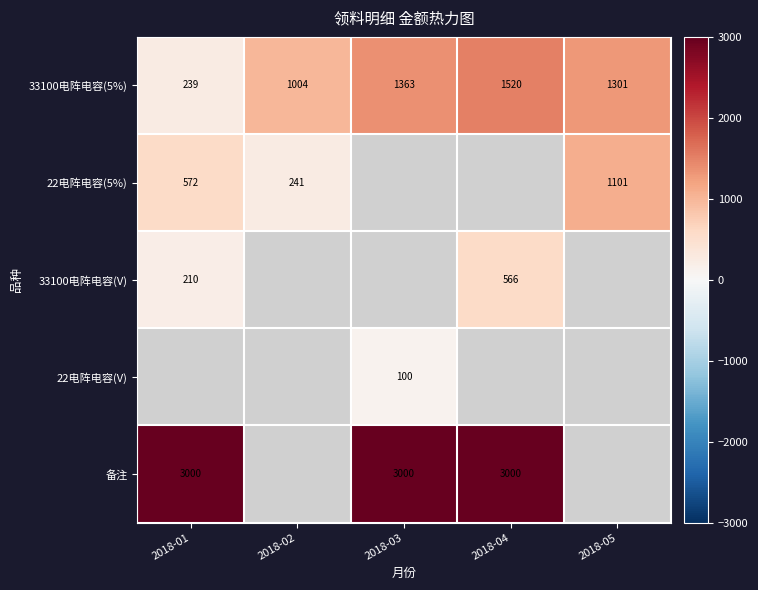

How many categories are shown in the chart?

5